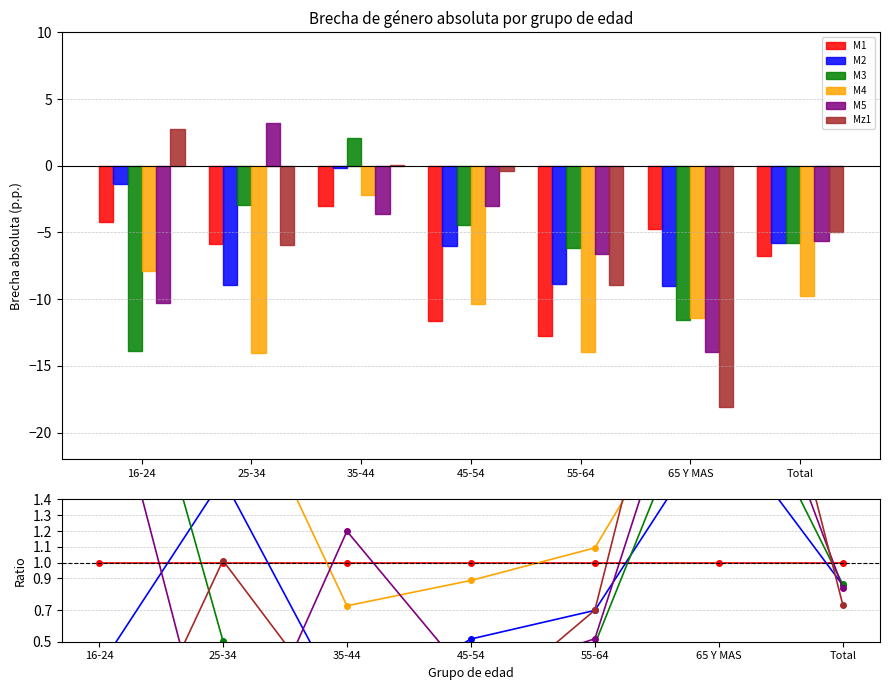

True or false: Mz1 has a value of -0.0 at 35-44.

True